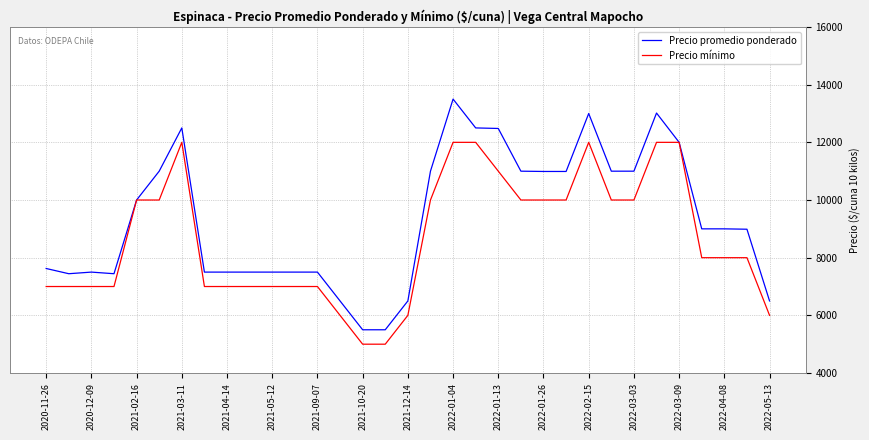

Which series has the largest total across all categories?

Precio promedio ponderado